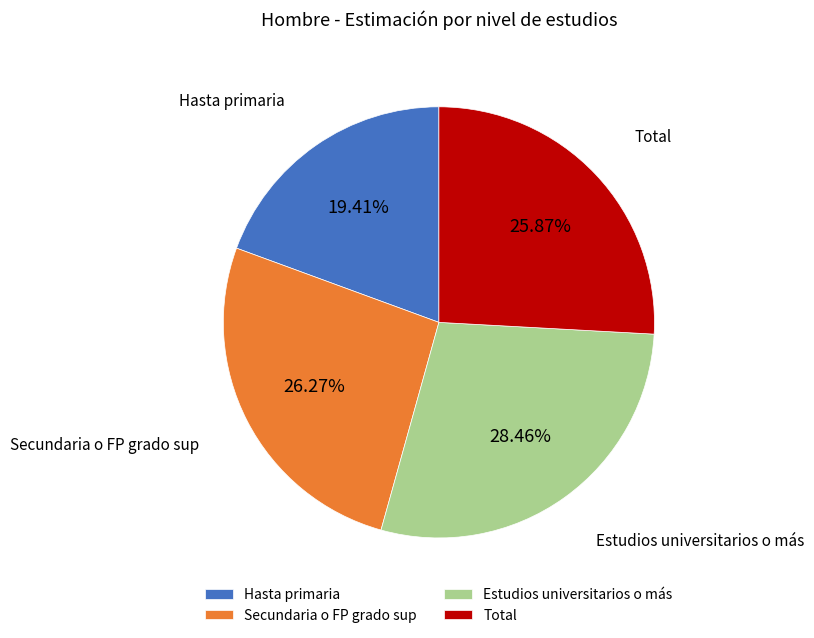

Is there a majority slice in this chart?

No